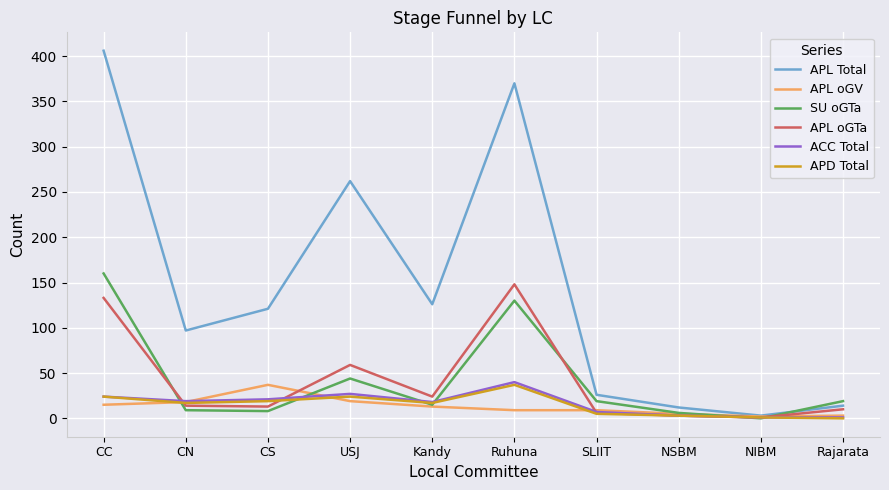

True or false: ACC Total has a value of 21 at CS.

True